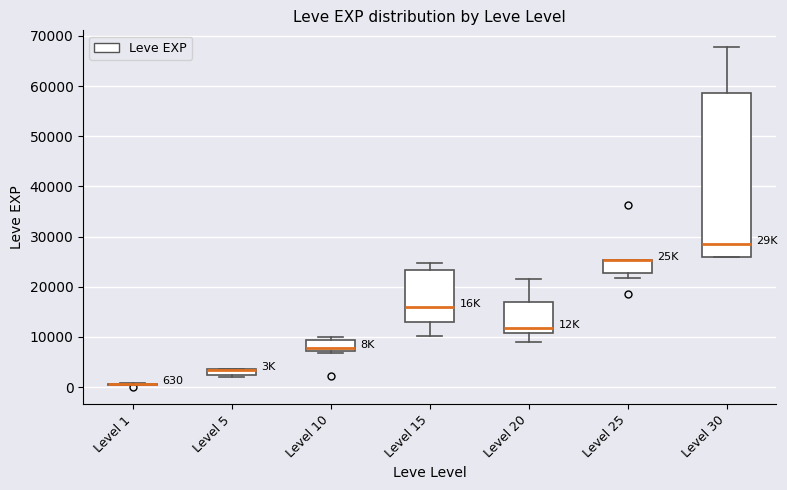

Comparing the boxes themselves (not the whiskers), which one is the tallest?

Level 30